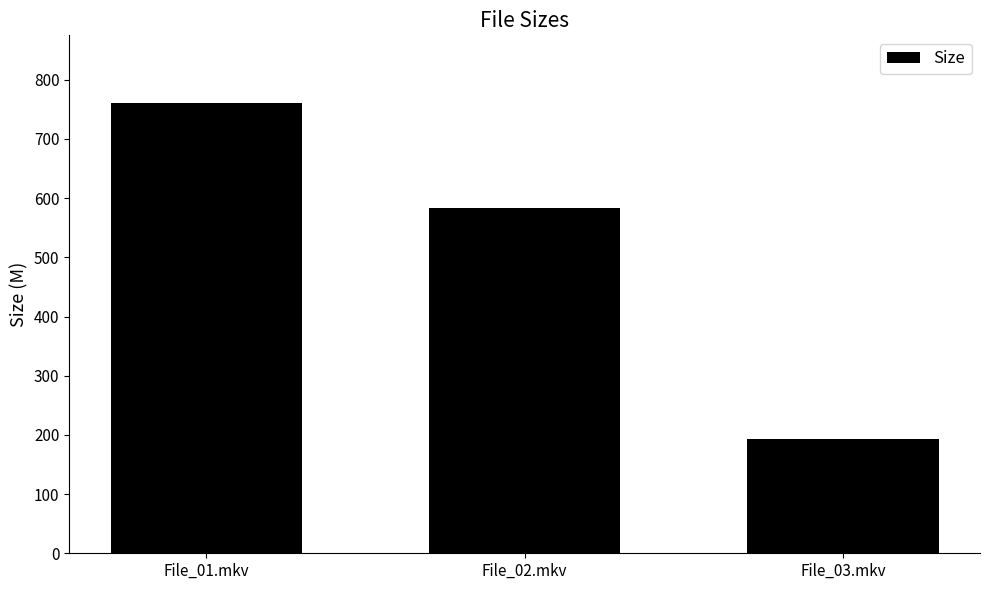

Is it true that the value at File_02.mkv is 818.8?

False